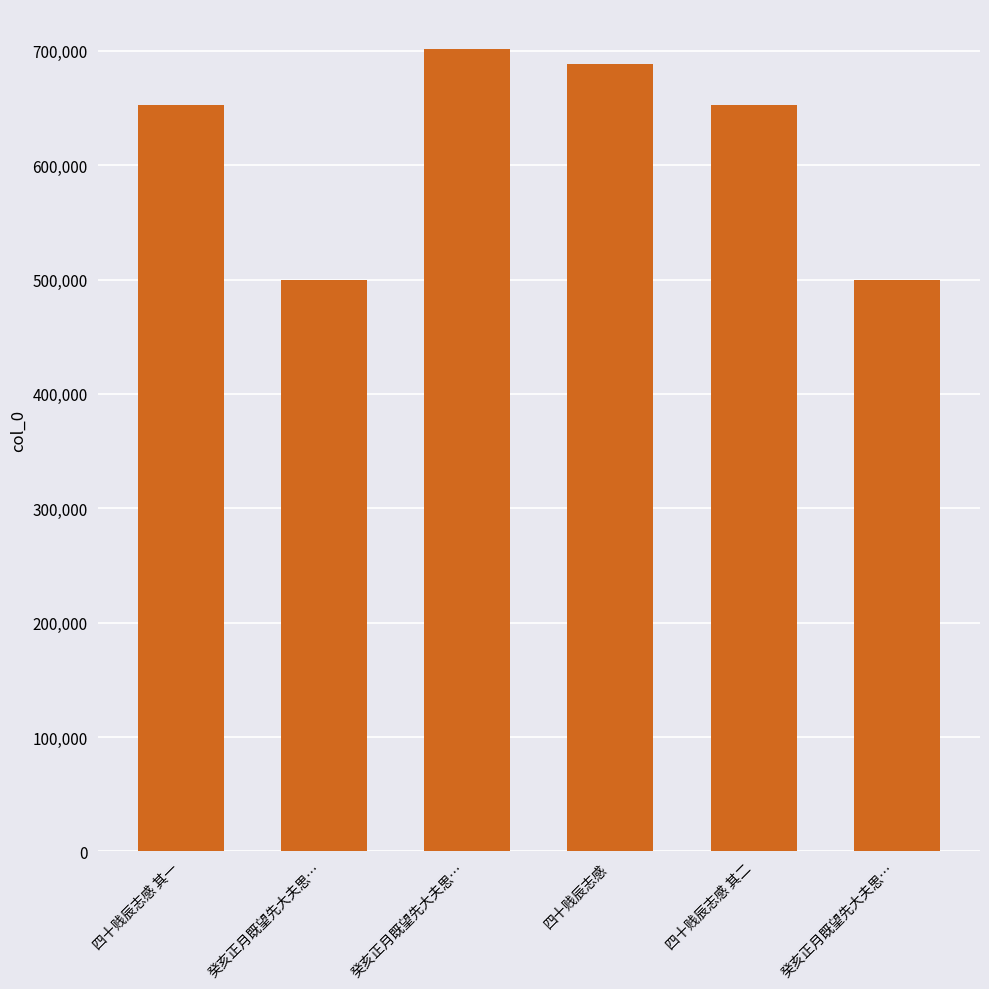

The chart shows a value of 652460 at 四十贱辰志感 其一. True or false?

True